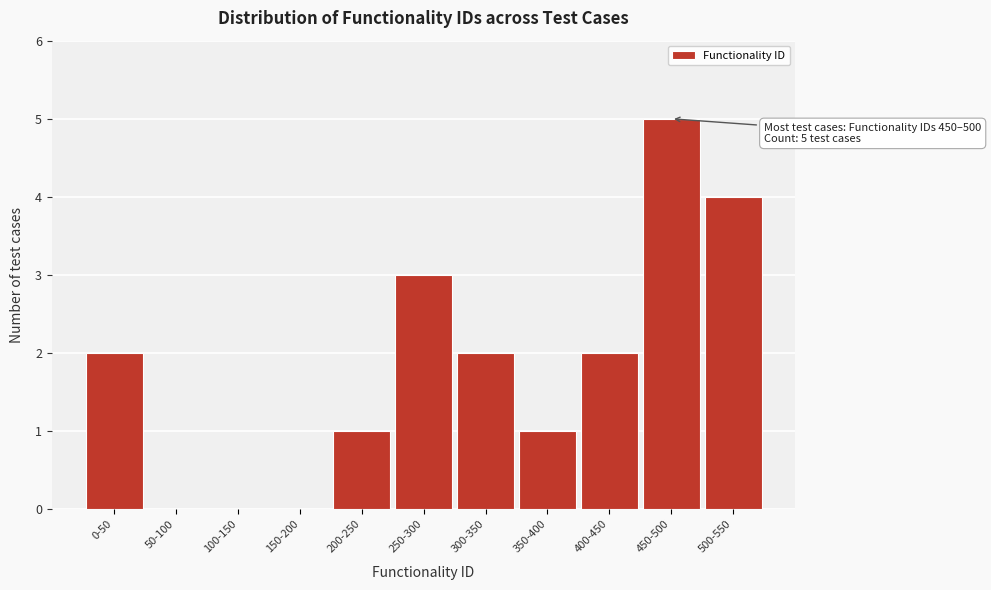

Reading left to right, transcribe all the data shown in this chart.

0-50=2	50-100=0	100-150=0	150-200=0	200-250=1	250-300=3	300-350=2	350-400=1	400-450=2	450-500=5	500-550=4